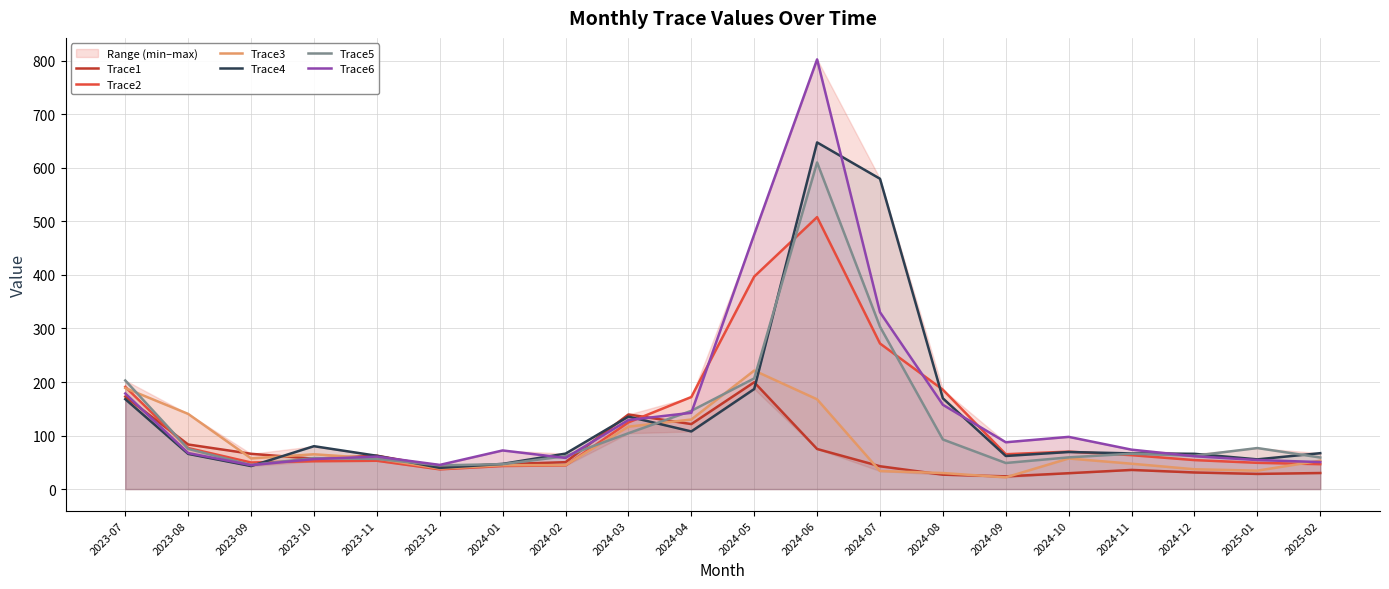

What is the label of the 12th point from the right?

2024-03